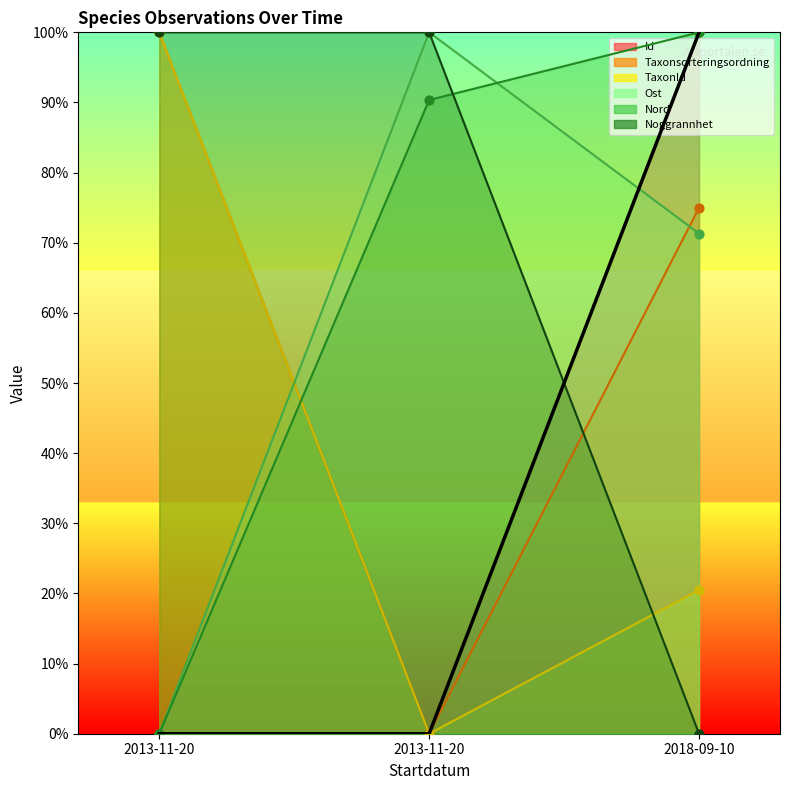

Which series reaches the minimum Y coordinate?

Id